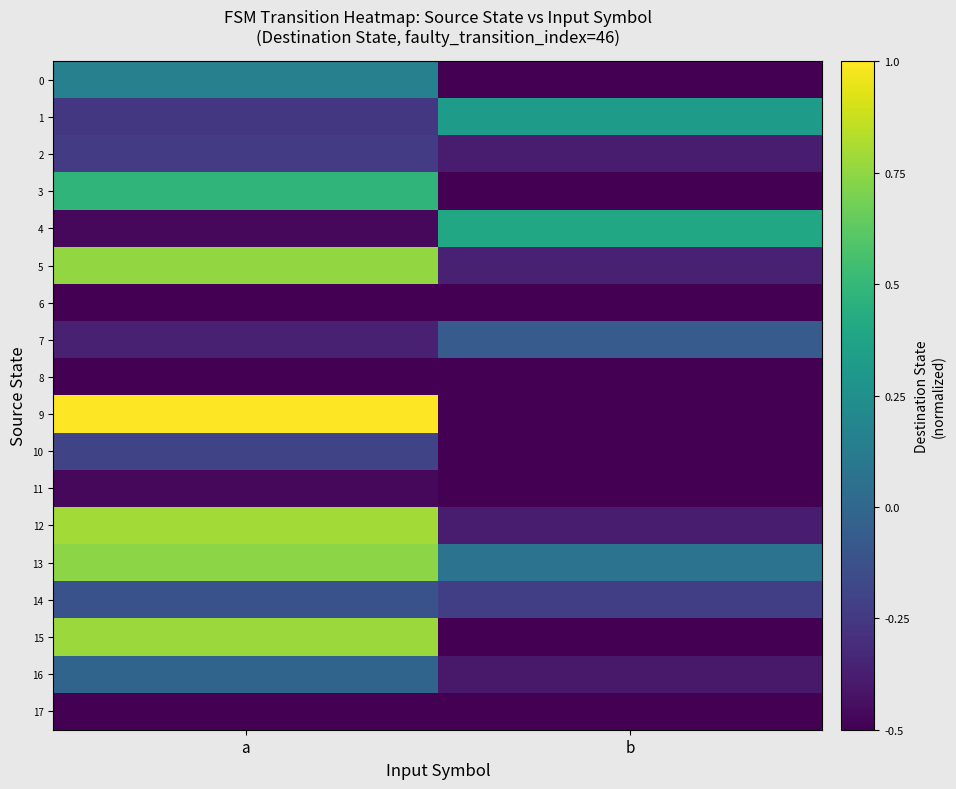

Which series has the largest total across all categories?

13